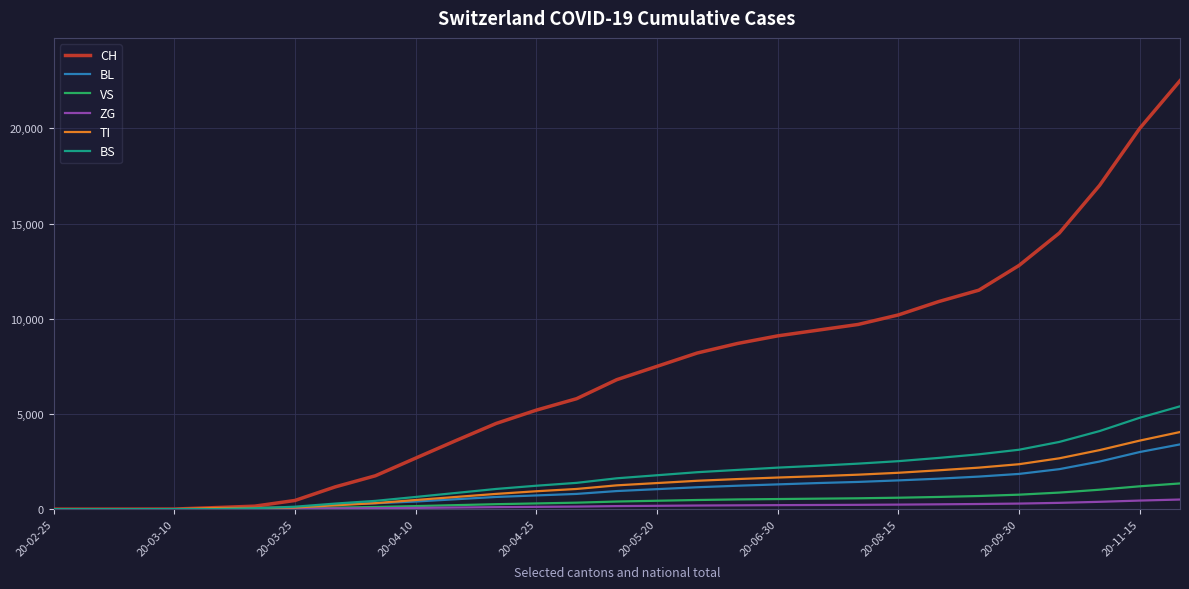

Which series has the largest range (max minus min)?

CH